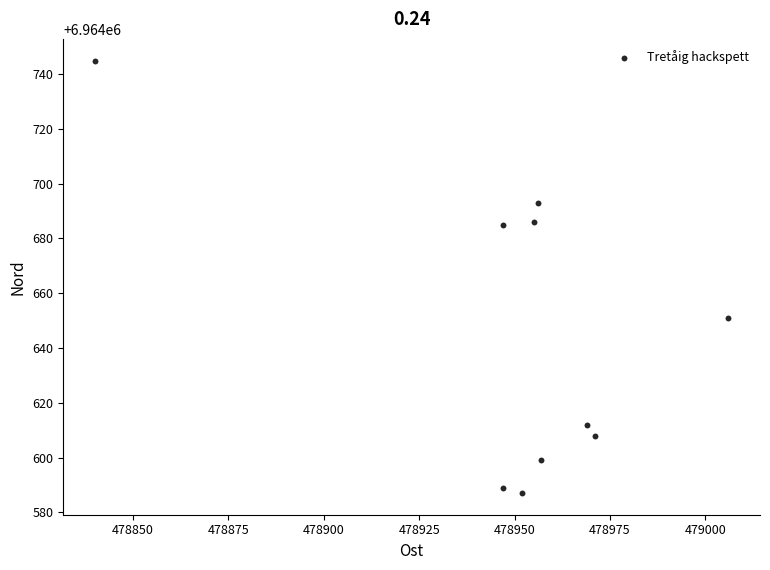

What Y value in the scatter plot is closest to 6964666?

6964651